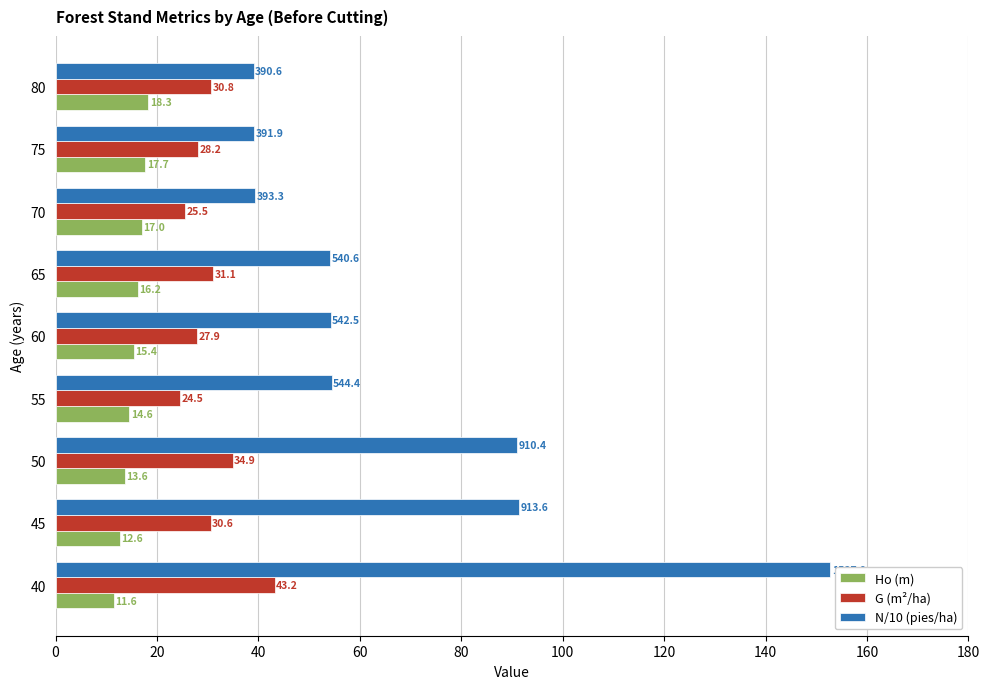

At how many categories does at least one series exceed 12?

9